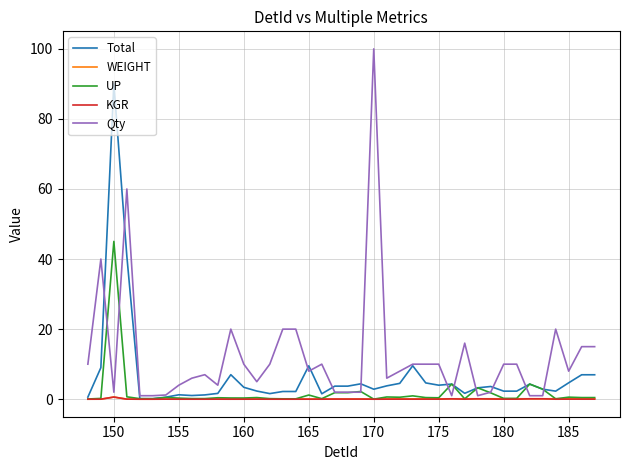

What is the greatest value displayed?

100.0